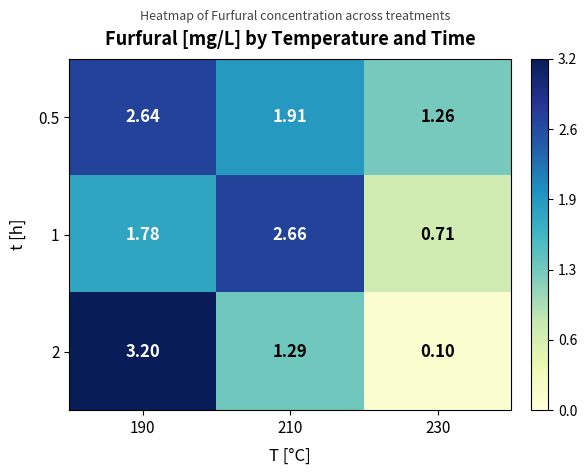

Which series has the largest total across all categories?

0.5